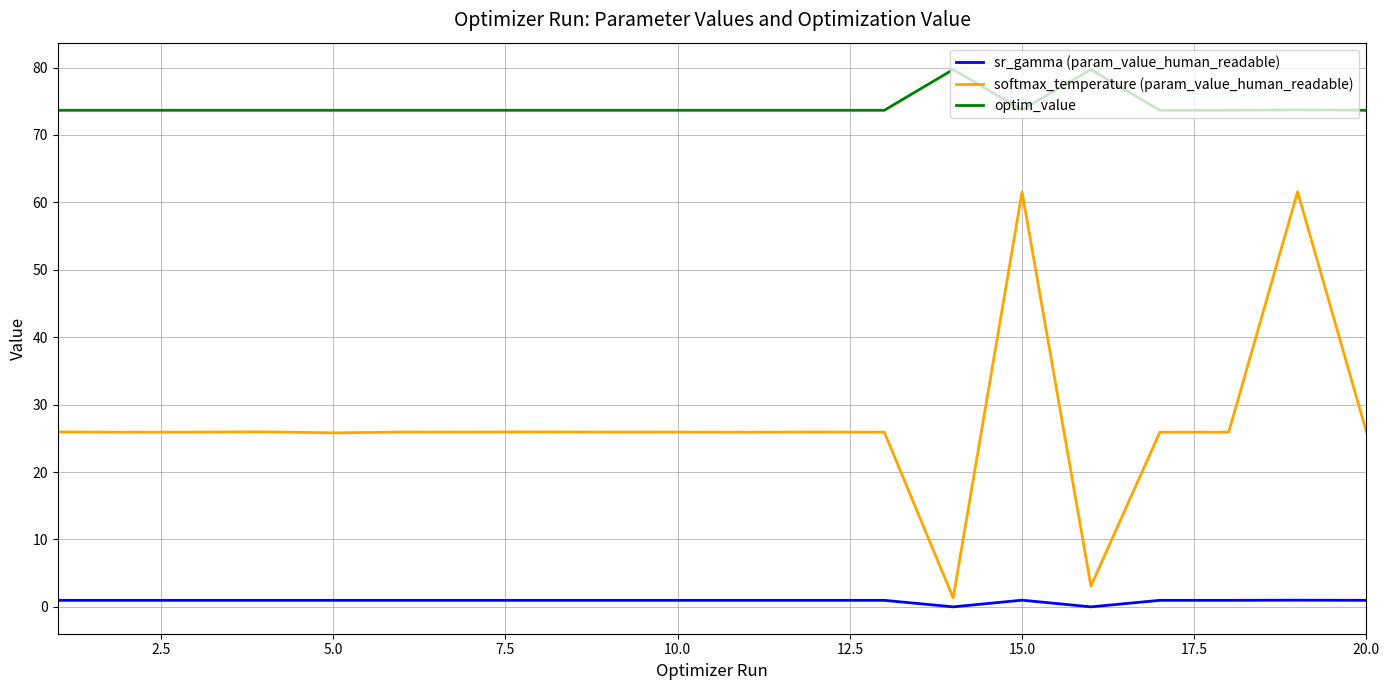

Which series has the largest total across all categories?

optim_value